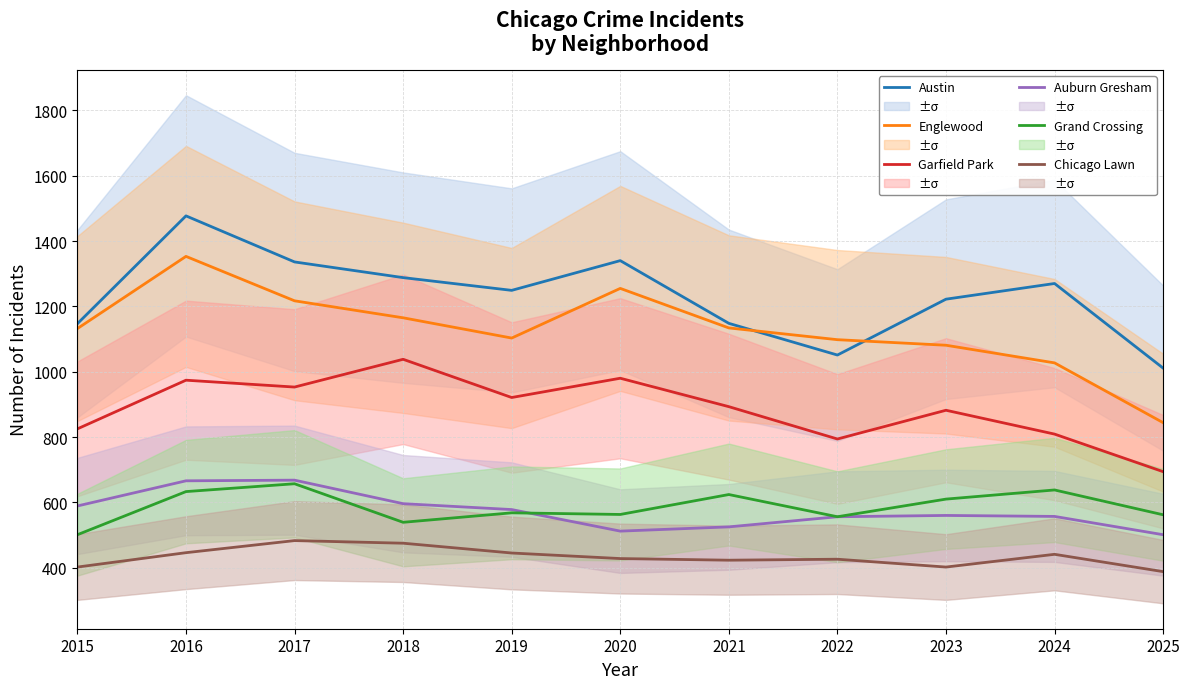

How many lines are shown in the chart?

6